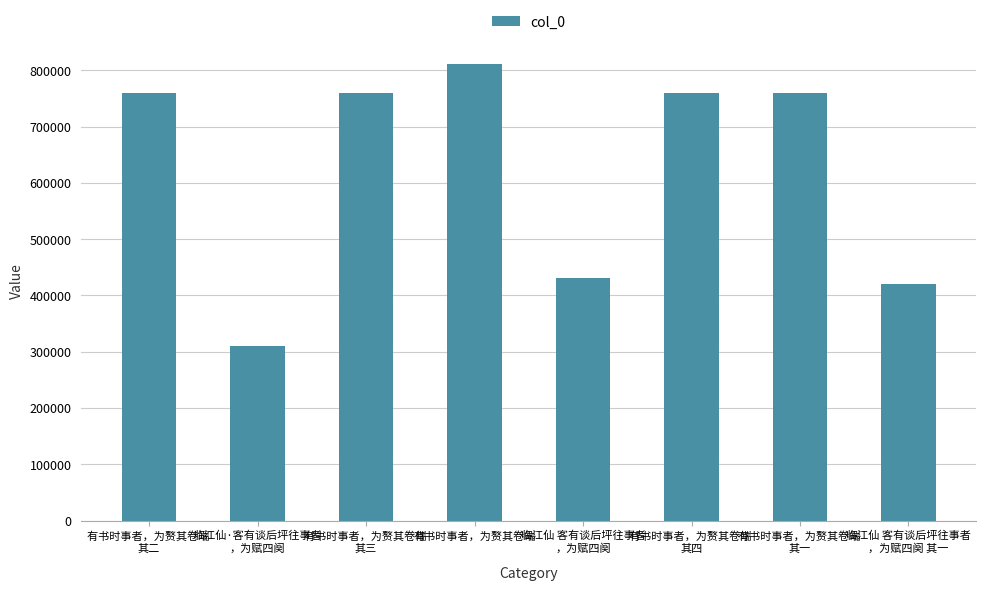

What is the difference between the second highest and minimum values?

449172